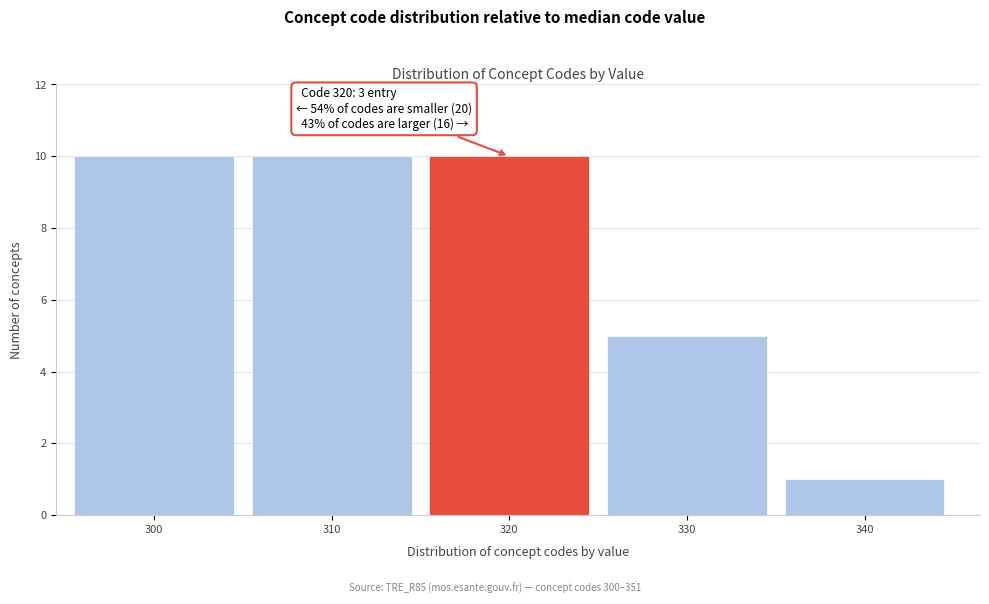

Reading left to right, transcribe all the data shown in this chart.

300=10	310=10	320=10	330=5	340=1